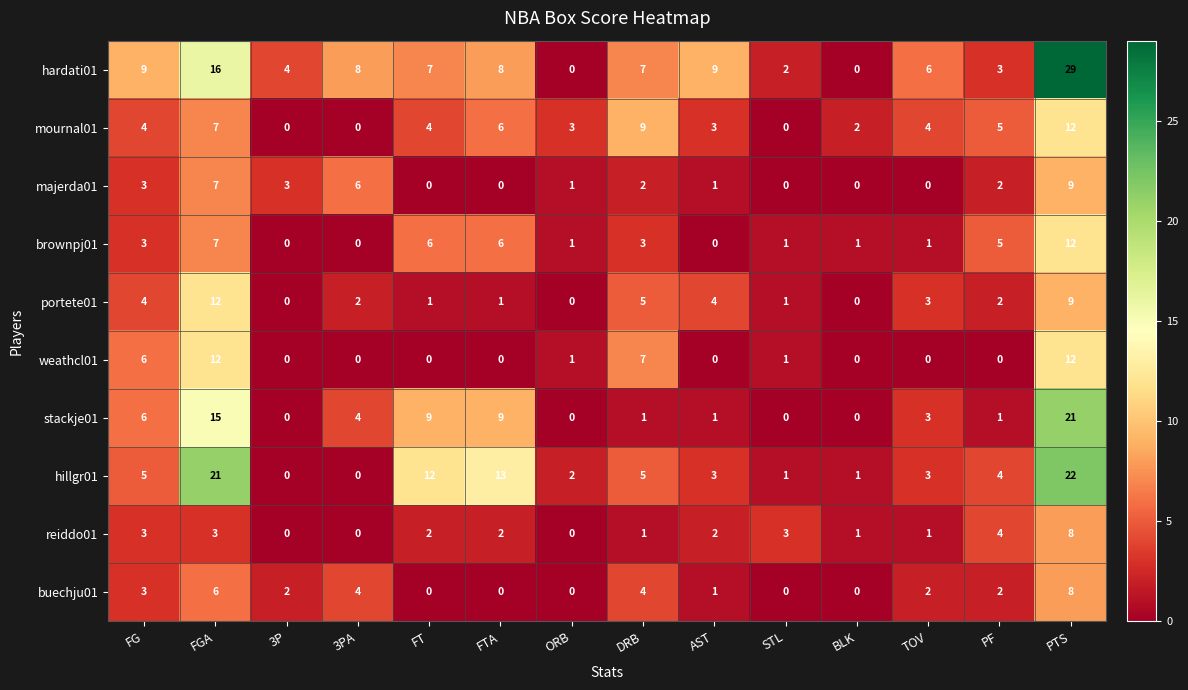

What is the spread (max minus min) of values at FT?

12